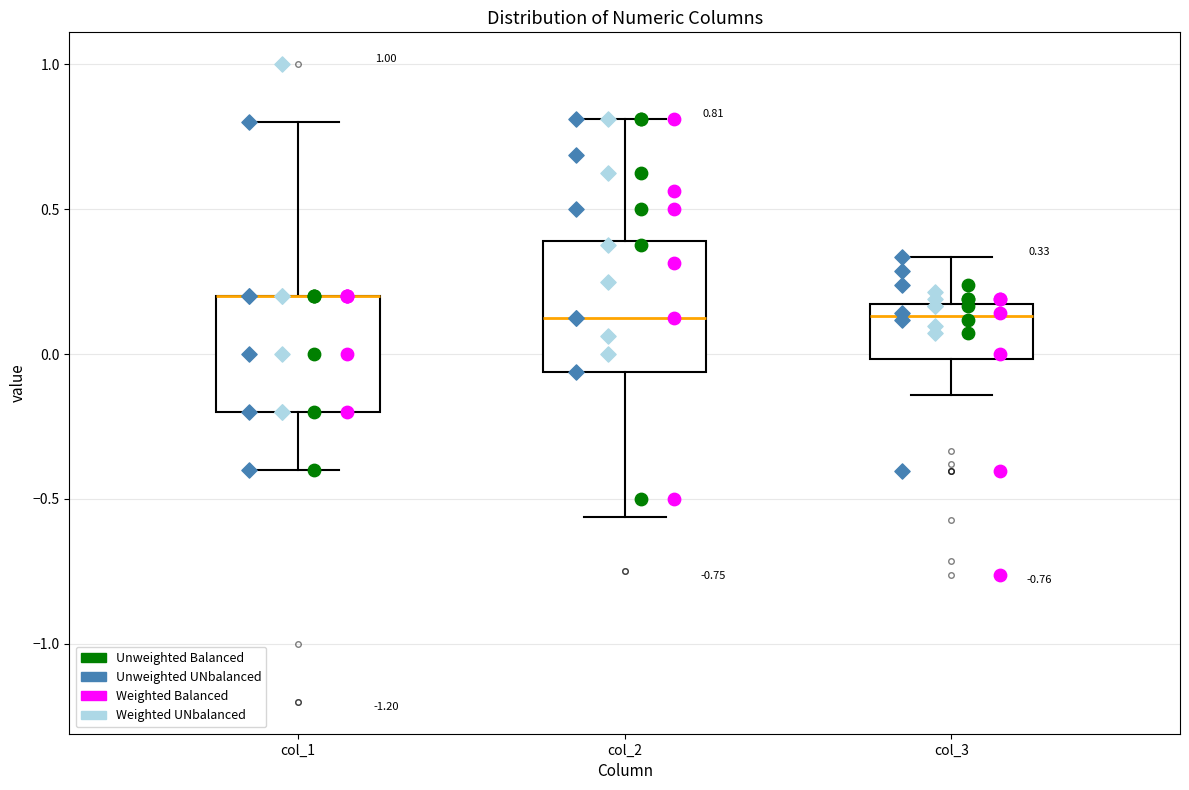

Which box is the tallest, from its lower edge to its upper edge?

col_2